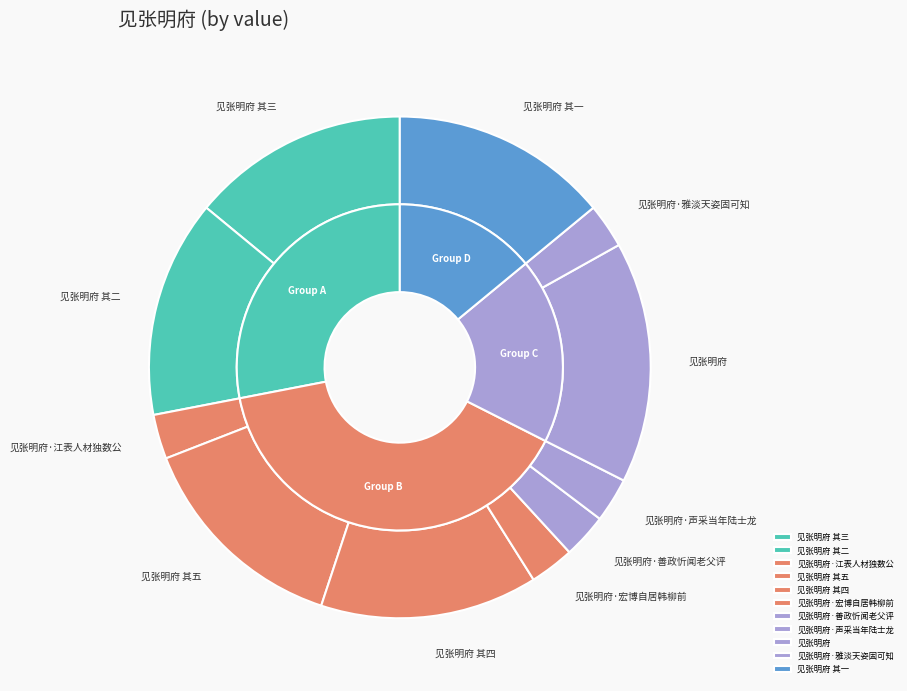

How much of the chart is everything except 见张明府 其四?

86.0%